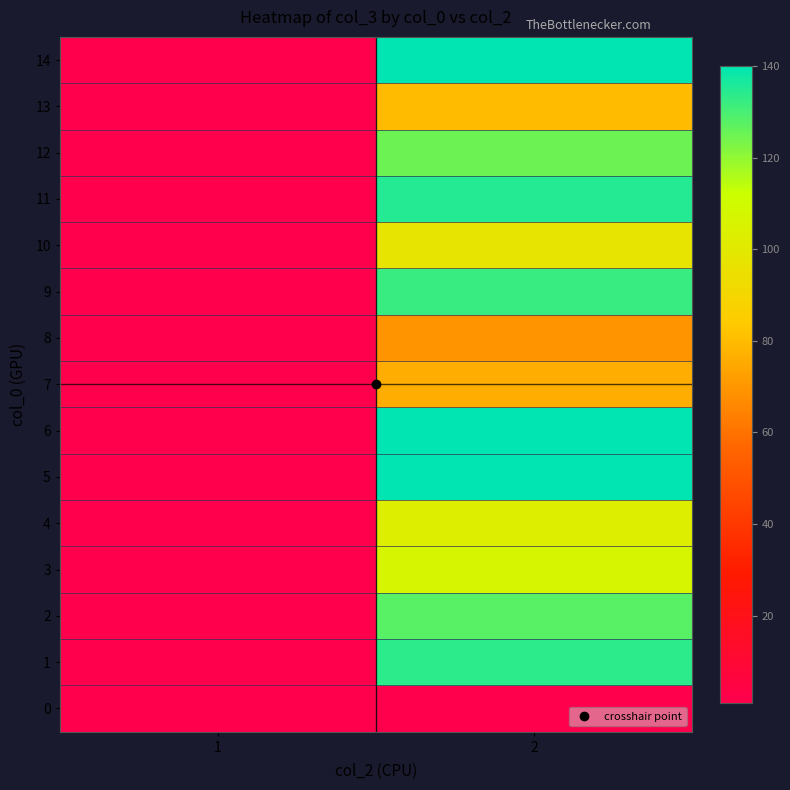

Reading right to left, transcribe all the data shown in this chart.

0: 2=1	1=1
1: 2=134	1=1
2: 2=128	1=1
3: 2=107	1=1
4: 2=103	1=1
5: 2=140	1=1
6: 2=140	1=1
7: 2=76	1=1
8: 2=69	1=1
9: 2=132	1=1
10: 2=98	1=1
11: 2=135	1=1
12: 2=125	1=1
13: 2=80	1=1
14: 2=140	1=1